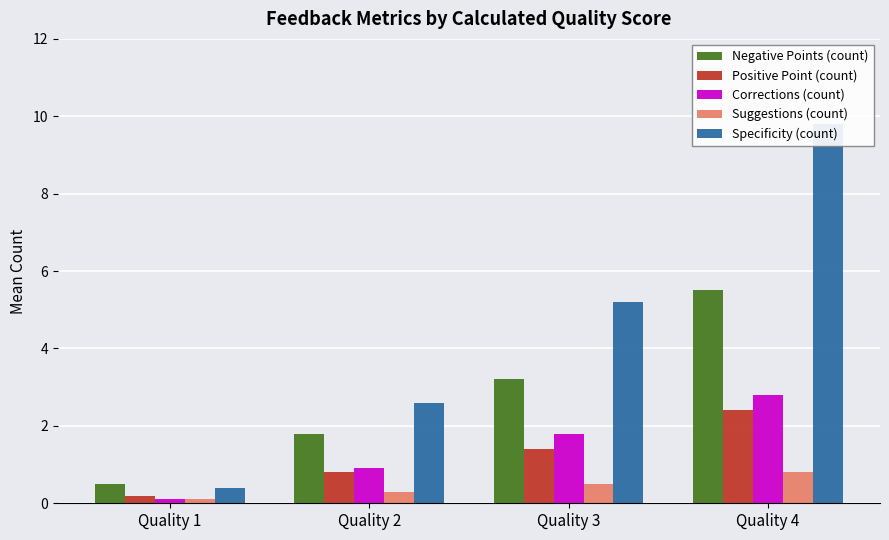

What is the average value of the Corrections (count) series?

1.4